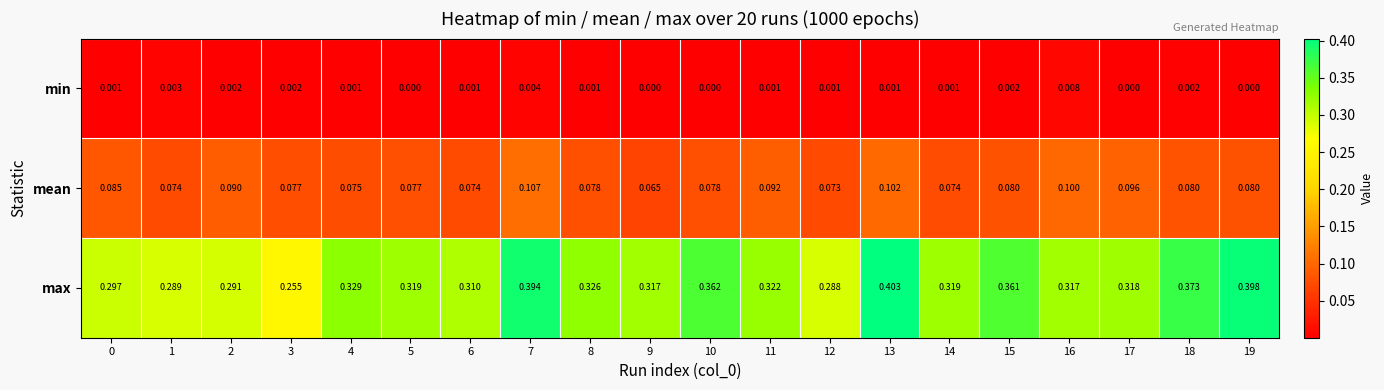

How many distinct data groups are displayed?

3